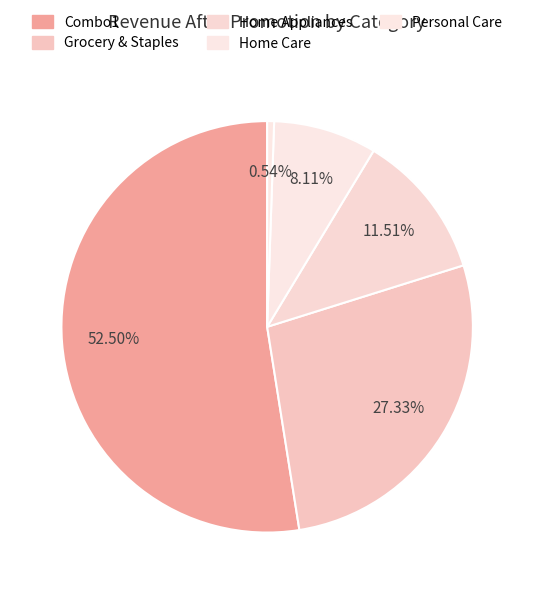

Rank the categories by value from lowest to highest.

Personal Care, Home Care, Home Appliances, Grocery & Staples, Combo1